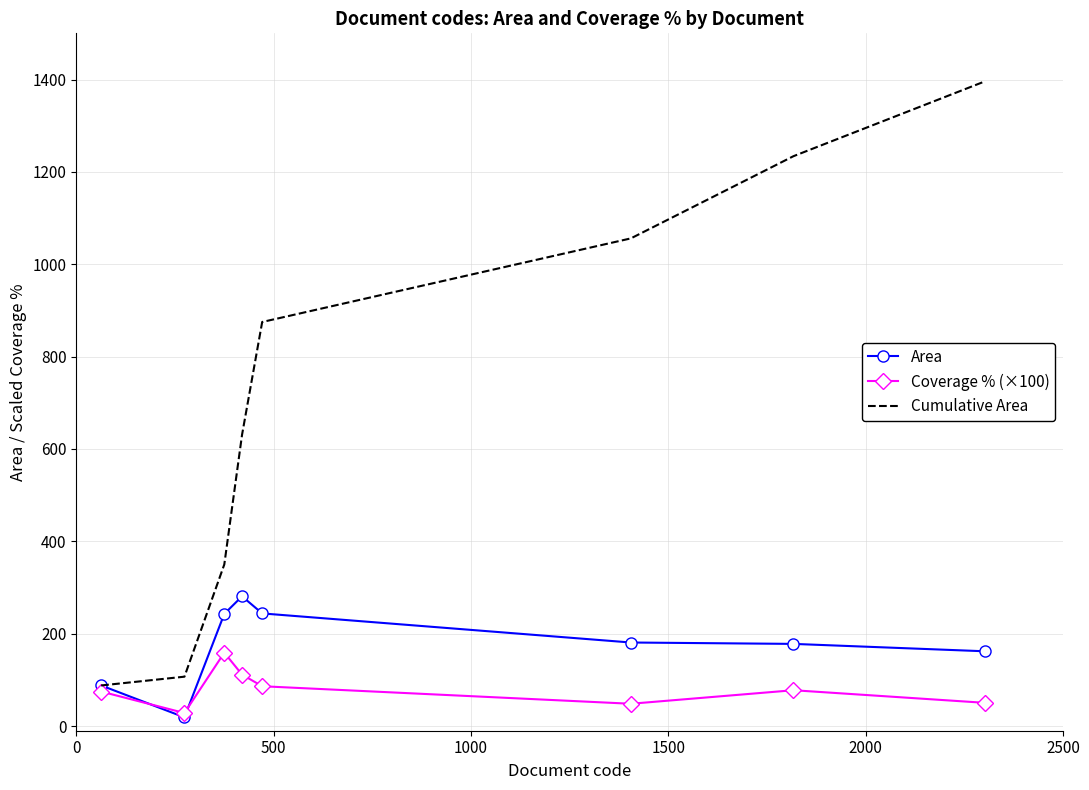

True or false: Cumulative Area and Coverage % (×100) intersect in this chart.

False